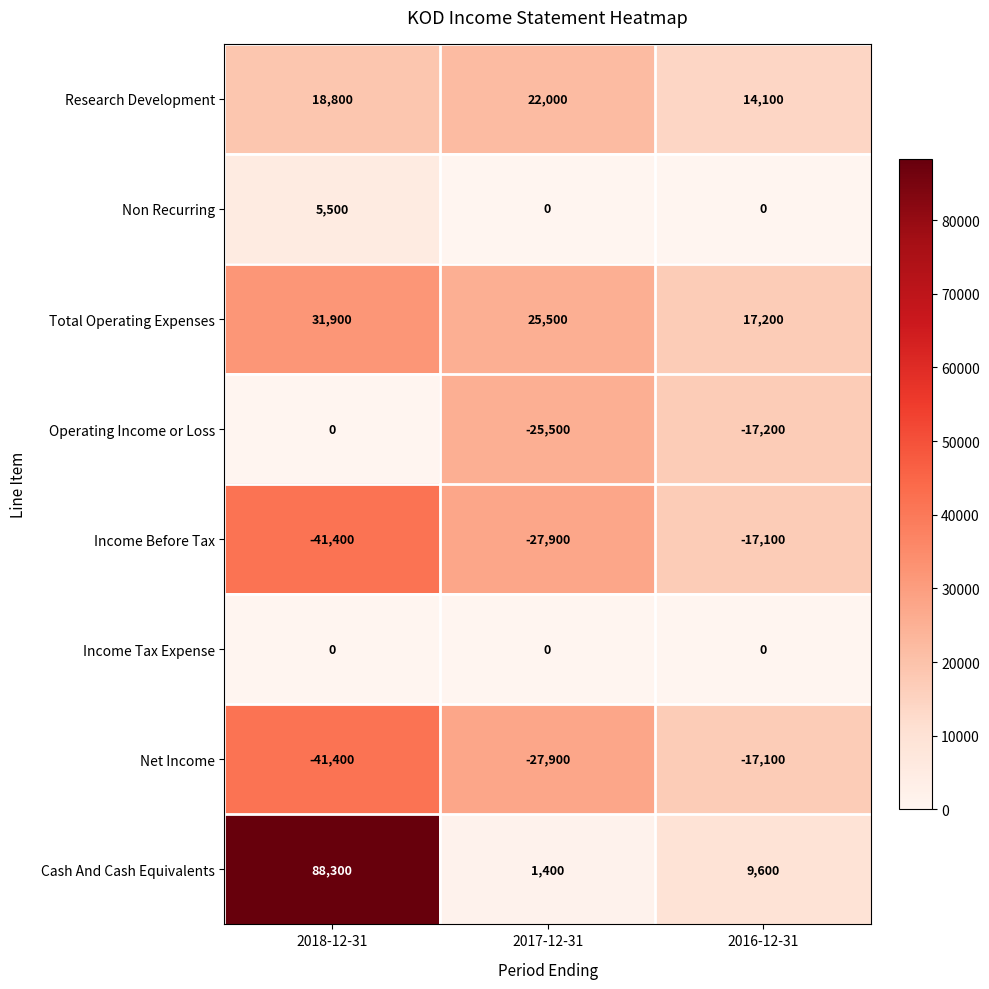

Reading left to right, extract all data points from this chart.

Research Development: 2018-12-31=18800	2017-12-31=22000	2016-12-31=14100
Non Recurring: 2018-12-31=5500	2017-12-31=0	2016-12-31=0
Total Operating Expenses: 2018-12-31=31900	2017-12-31=25500	2016-12-31=17200
Operating Income or Loss: 2018-12-31=0	2017-12-31=-25500	2016-12-31=-17200
Income Before Tax: 2018-12-31=-41400	2017-12-31=-27900	2016-12-31=-17100
Income Tax Expense: 2018-12-31=0	2017-12-31=0	2016-12-31=0
Net Income: 2018-12-31=-41400	2017-12-31=-27900	2016-12-31=-17100
Cash And Cash Equivalents: 2018-12-31=88300	2017-12-31=1400	2016-12-31=9600